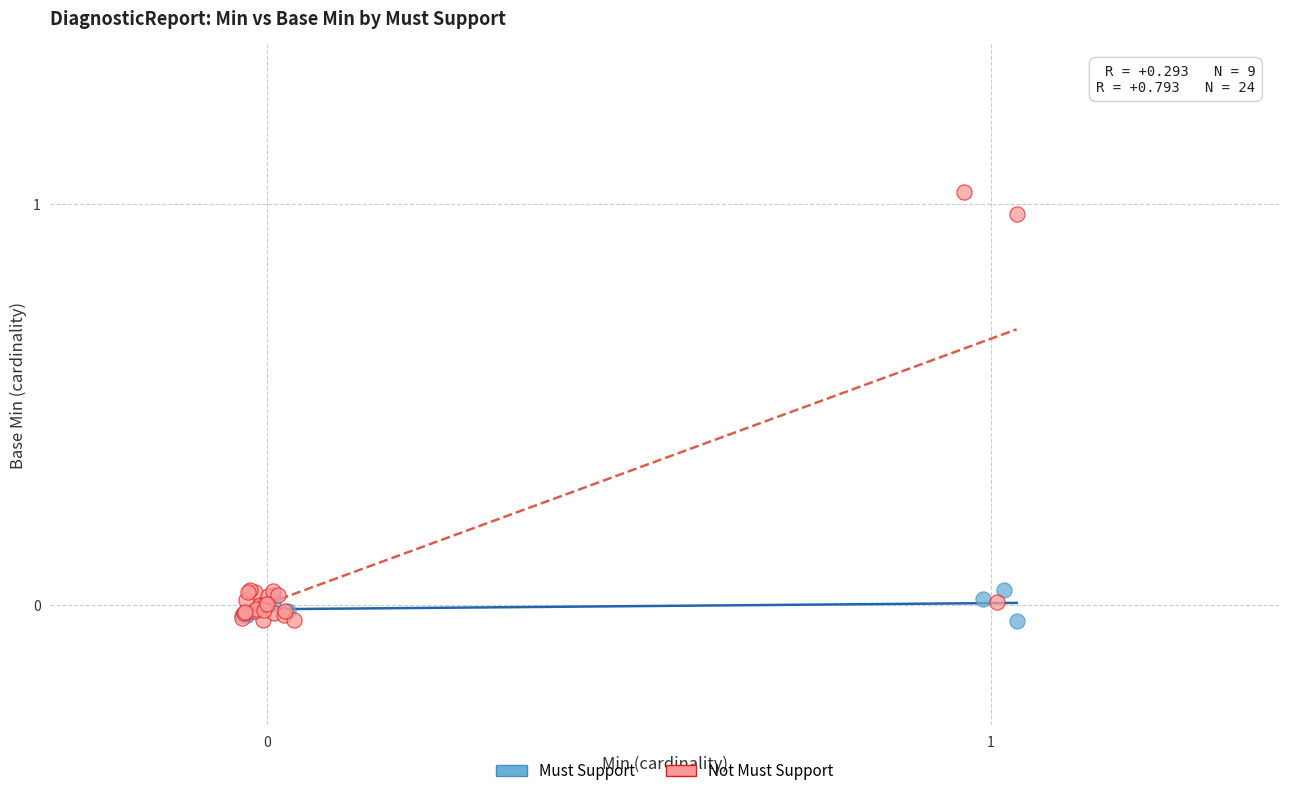

Which series has the largest Y range (max minus min)?

Not Must Support